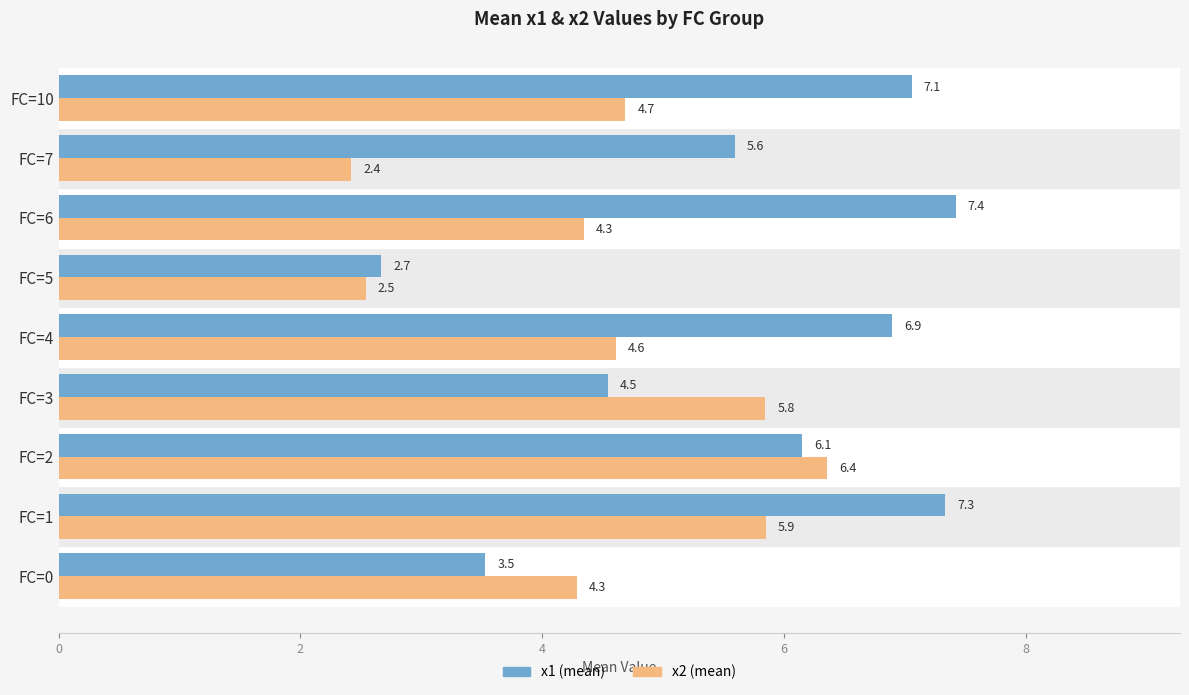

What is the spread (max minus min) of values at FC=7?

3.2